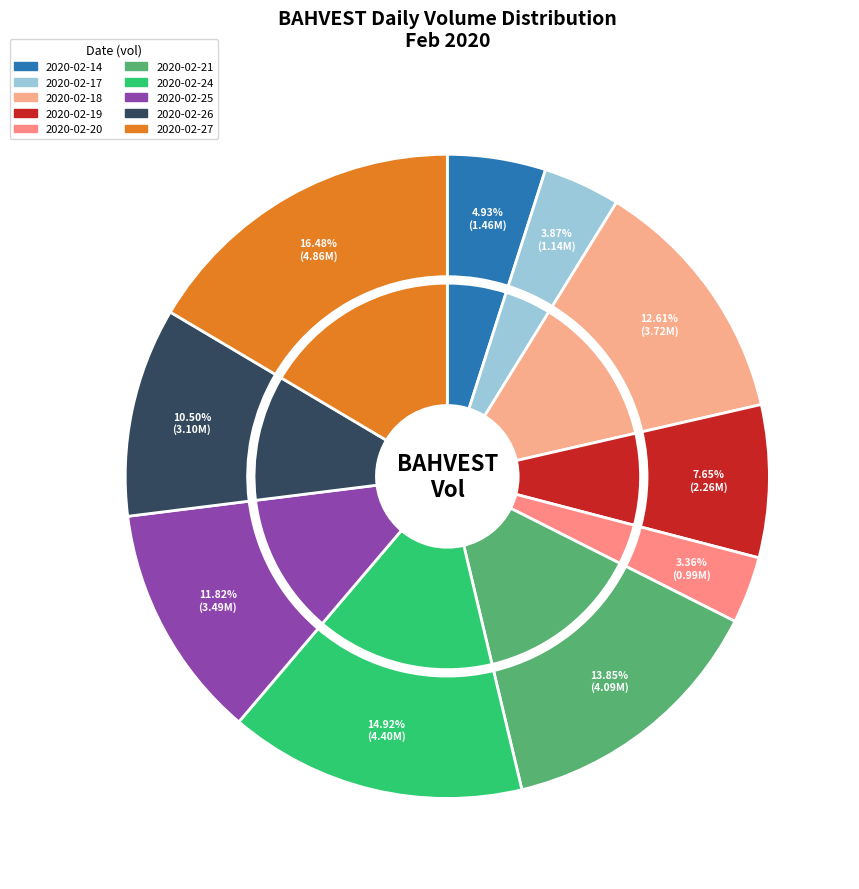

Approximately how many times larger is the value at 2020-02-27 compared to 2020-02-25?

1.4